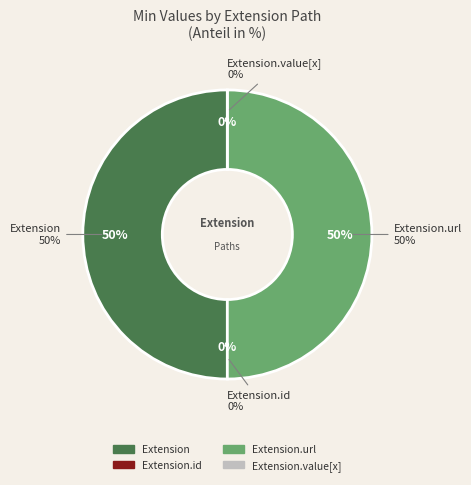

The Extension.url slice represents 39% of the pie. True or false?

False